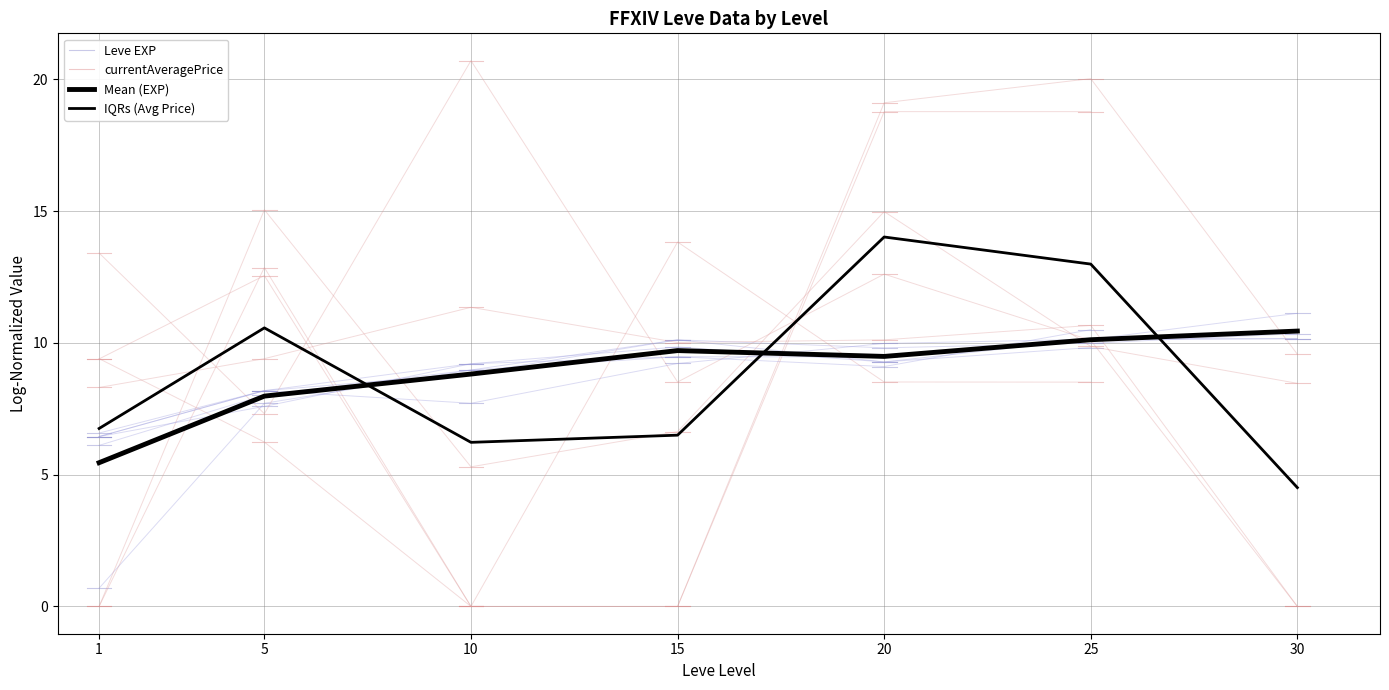

At which category does Mean (EXP) reach its first local valley?

20